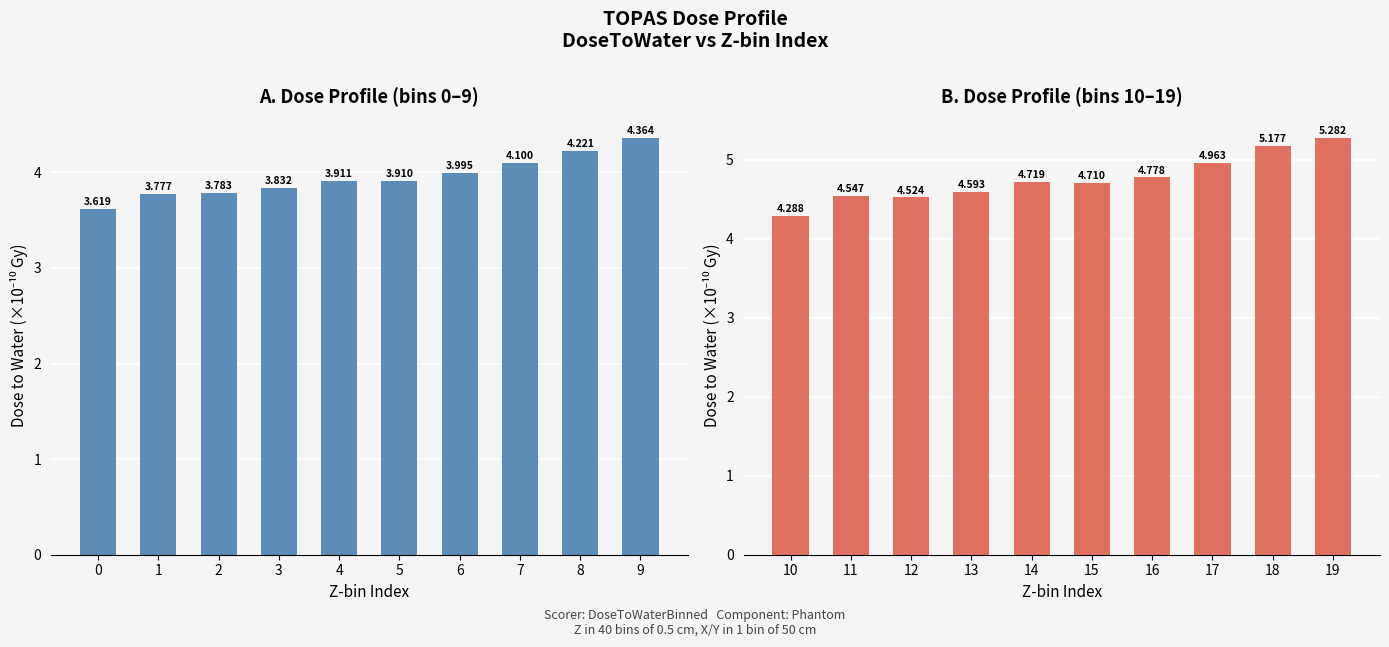

What is the spread (max minus min) of values at 6?

0.8